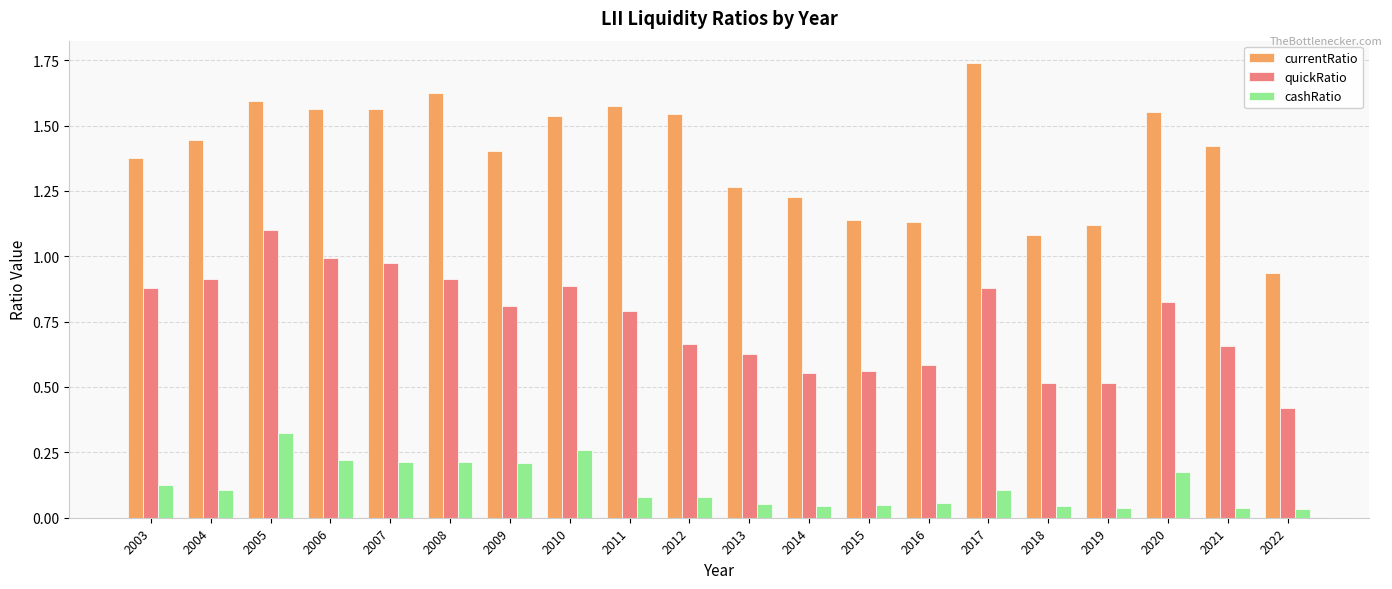

Where is quickRatio nearest to the value 0?

2022